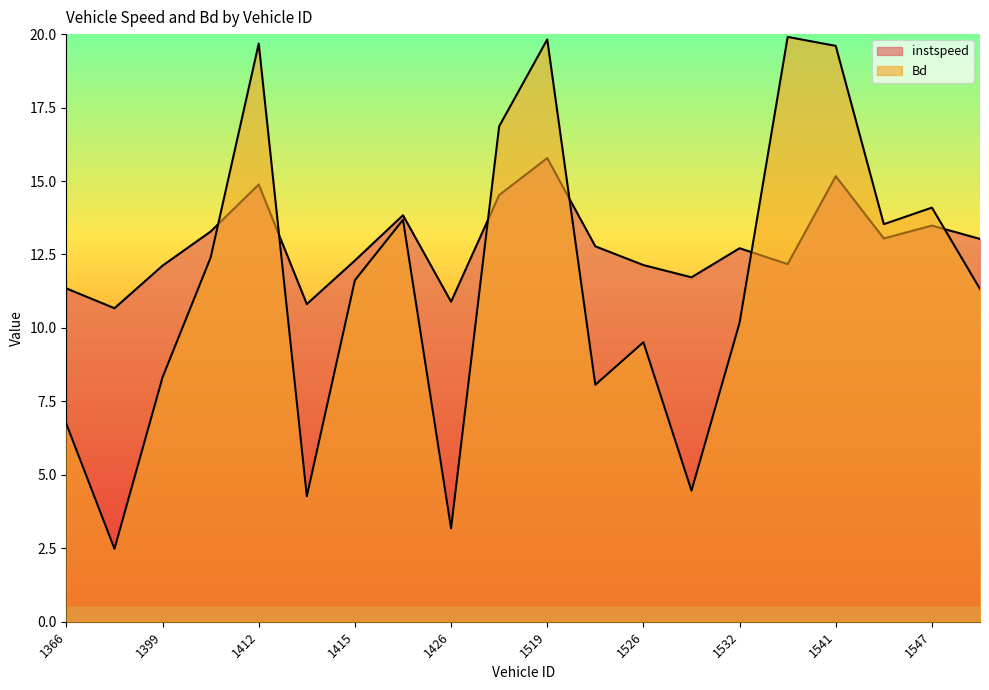

Between which two adjacent categories do instspeed and Bd first intersect?

1410 and 1412